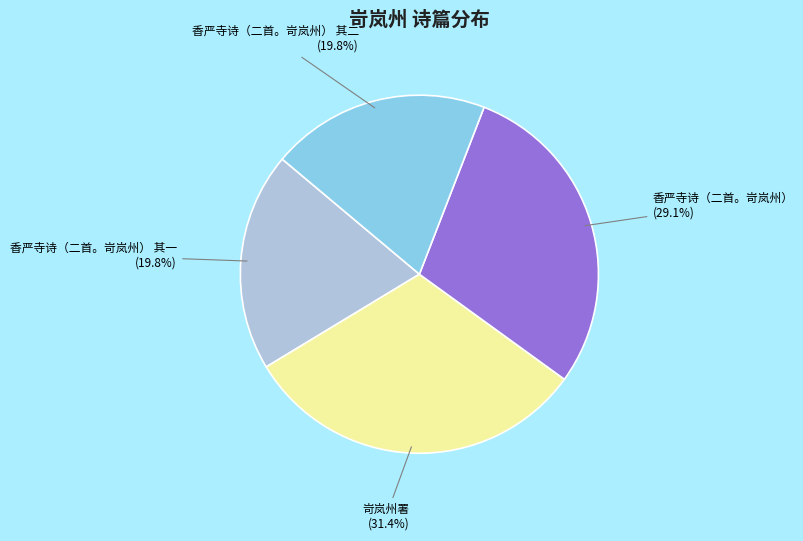

Which has a higher value, 香严寺诗（二首。岢岚州） 其一 or 岢岚州署?

岢岚州署